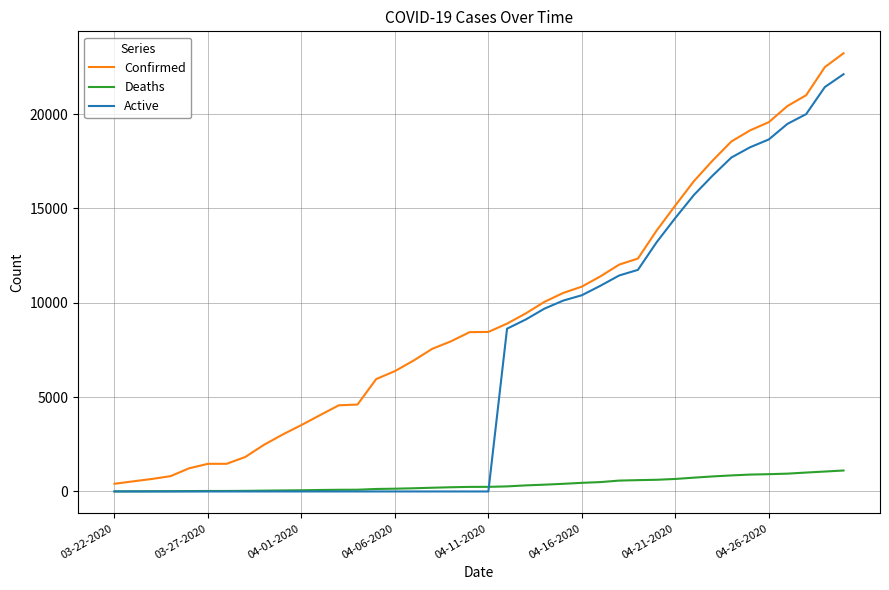

What is the maximum value for Deaths?

1111